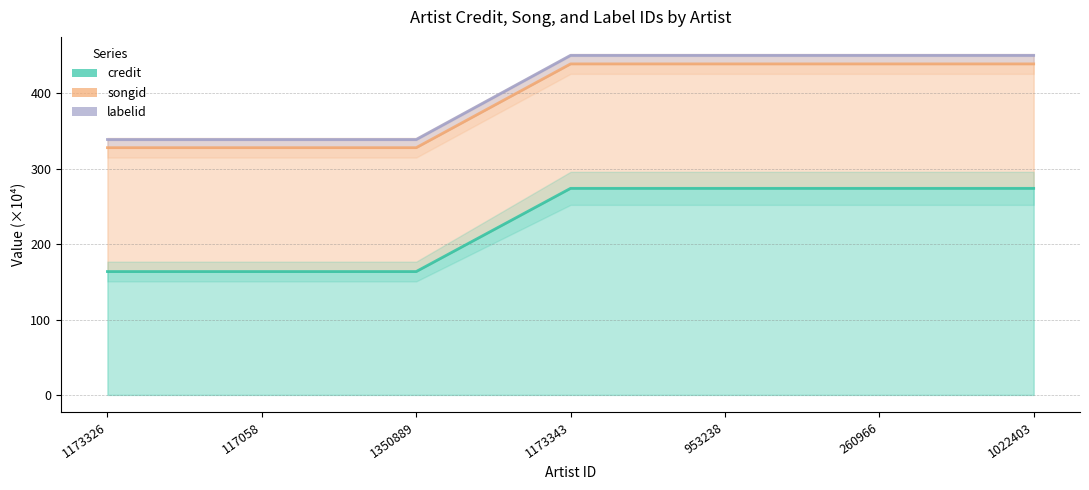

Reading right to left, transcribe all the data shown in this chart.

credit: 1022403=274.0	260966=274.0	953238=274.0	1173343=274.0	1350889=163.7	117058=163.7	1173326=163.7
songid: 1022403=439.1	260966=439.1	953238=439.1	1173343=439.1	1350889=328.0	117058=328.0	1173326=328.0
labelid: 1022403=450.5	260966=450.5	953238=450.5	1173343=450.5	1350889=338.8	117058=338.8	1173326=338.8